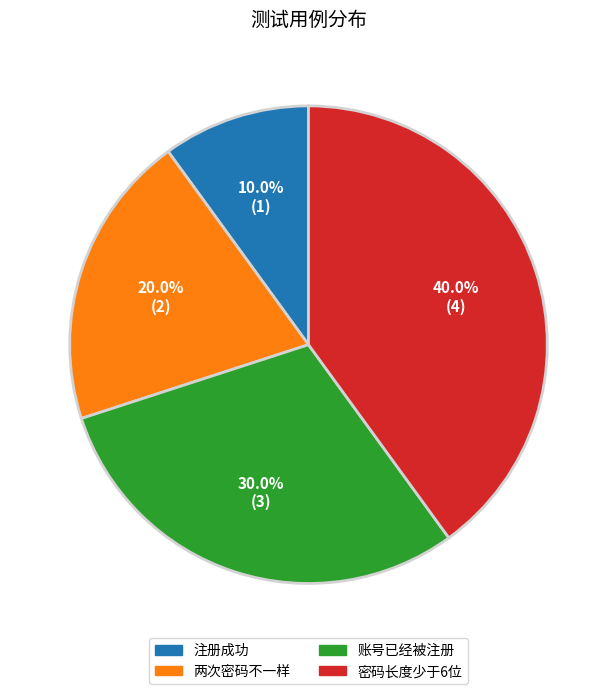

To the nearest percent, what is the difference between the largest and smallest slice percentages?

30%